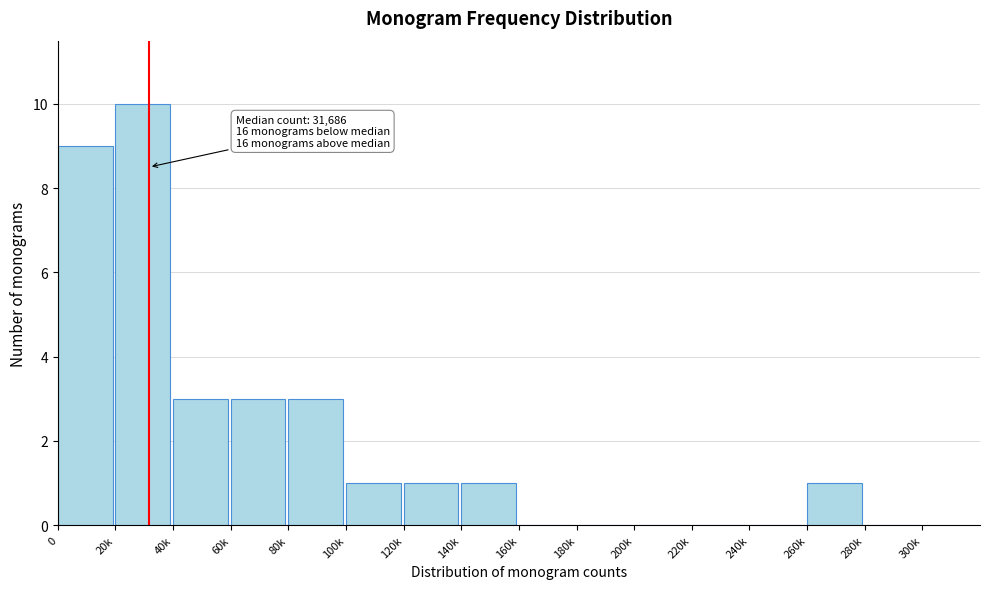

Reading right to left, list all the values displayed in this chart.

280k=0	260k=1	240k=0	220k=0	200k=0	180k=0	160k=0	140k=1	120k=1	100k=1	80k=3	60k=3	40k=3	20k=10	0=9